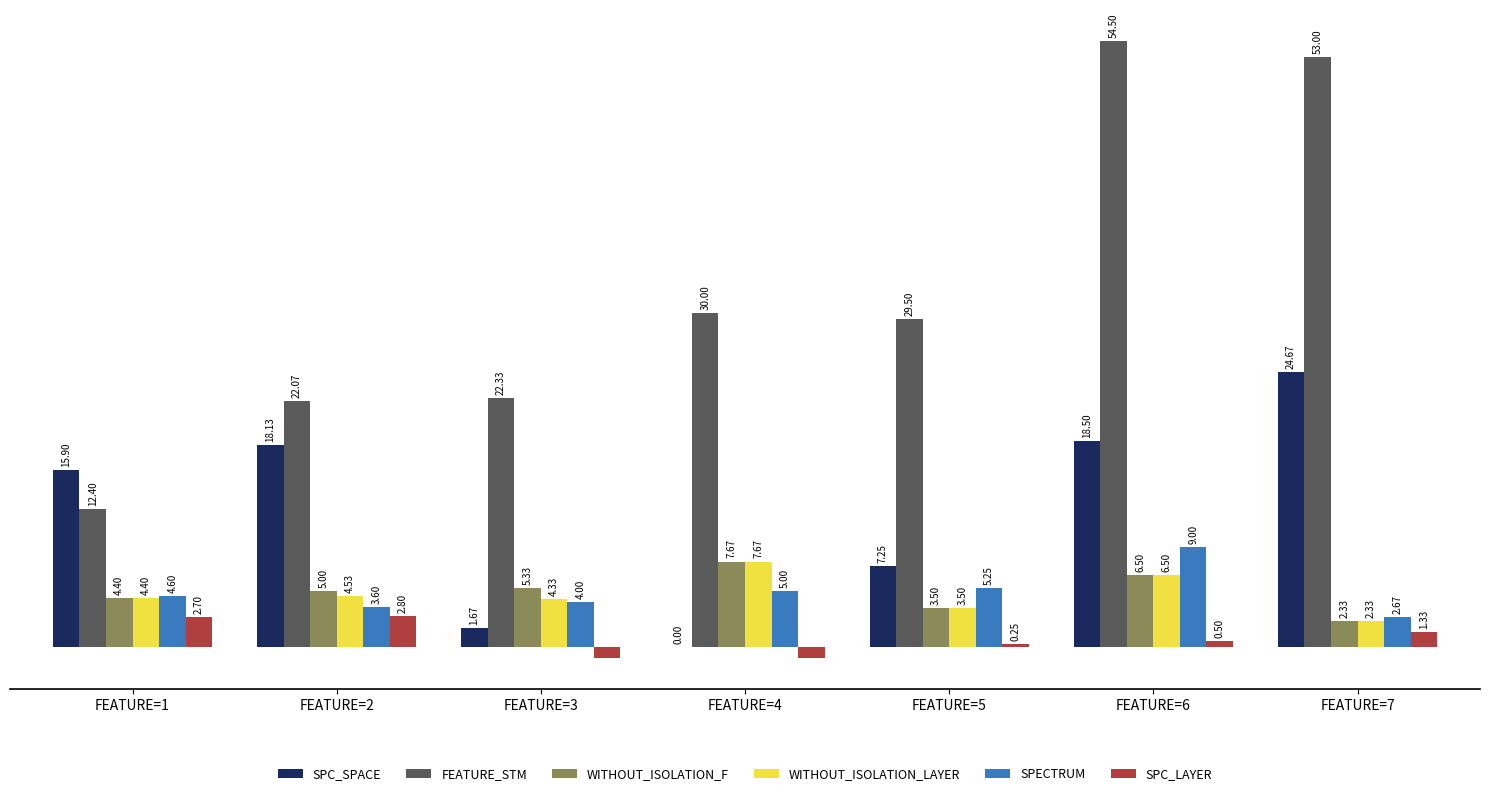

Which series changed the most between FEATURE=1 and FEATURE=4?

FEATURE_STM